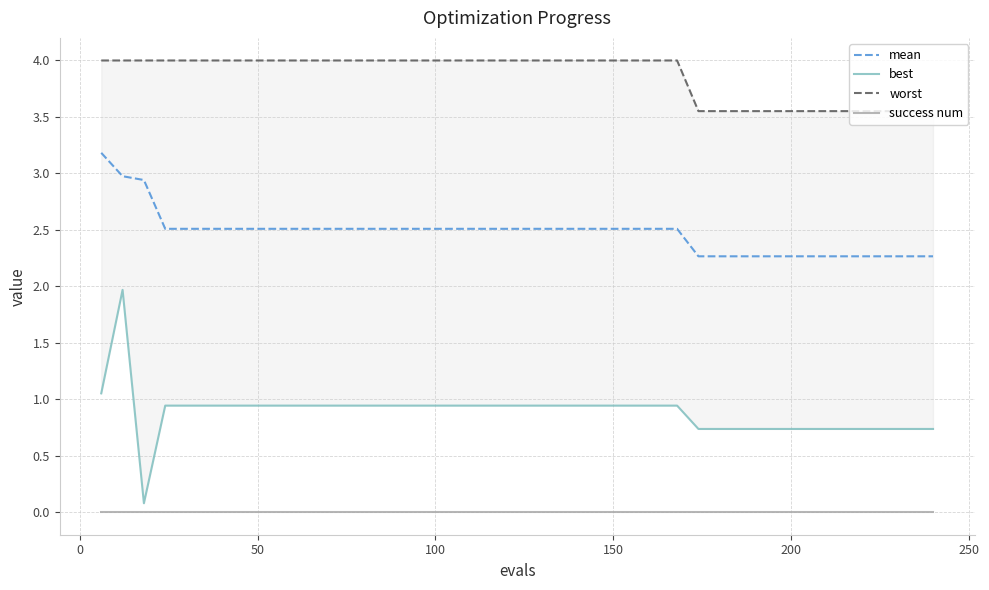

True or false: success num and mean intersect in this chart.

False